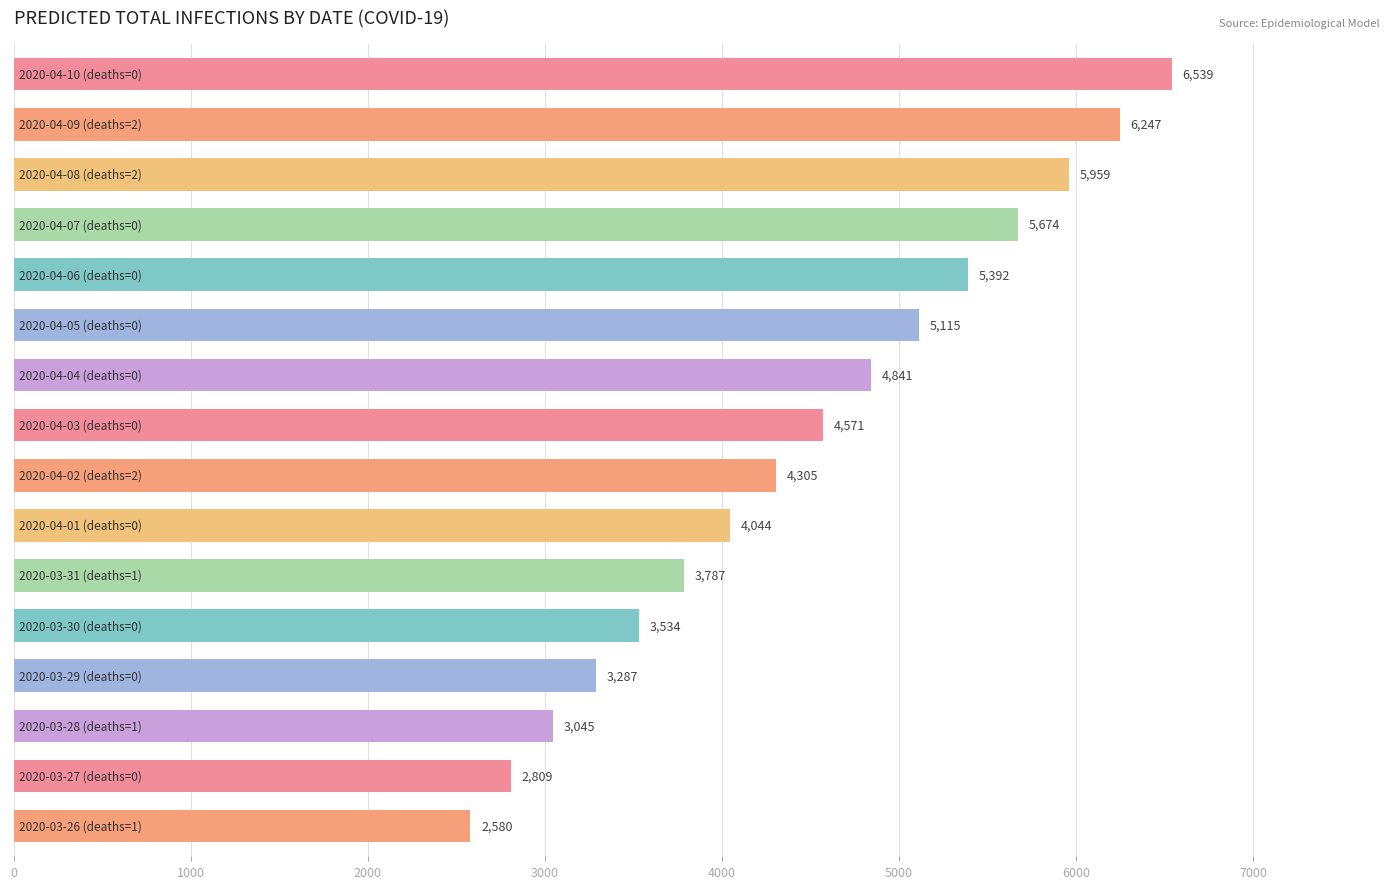

What is the smallest value displayed?

2580